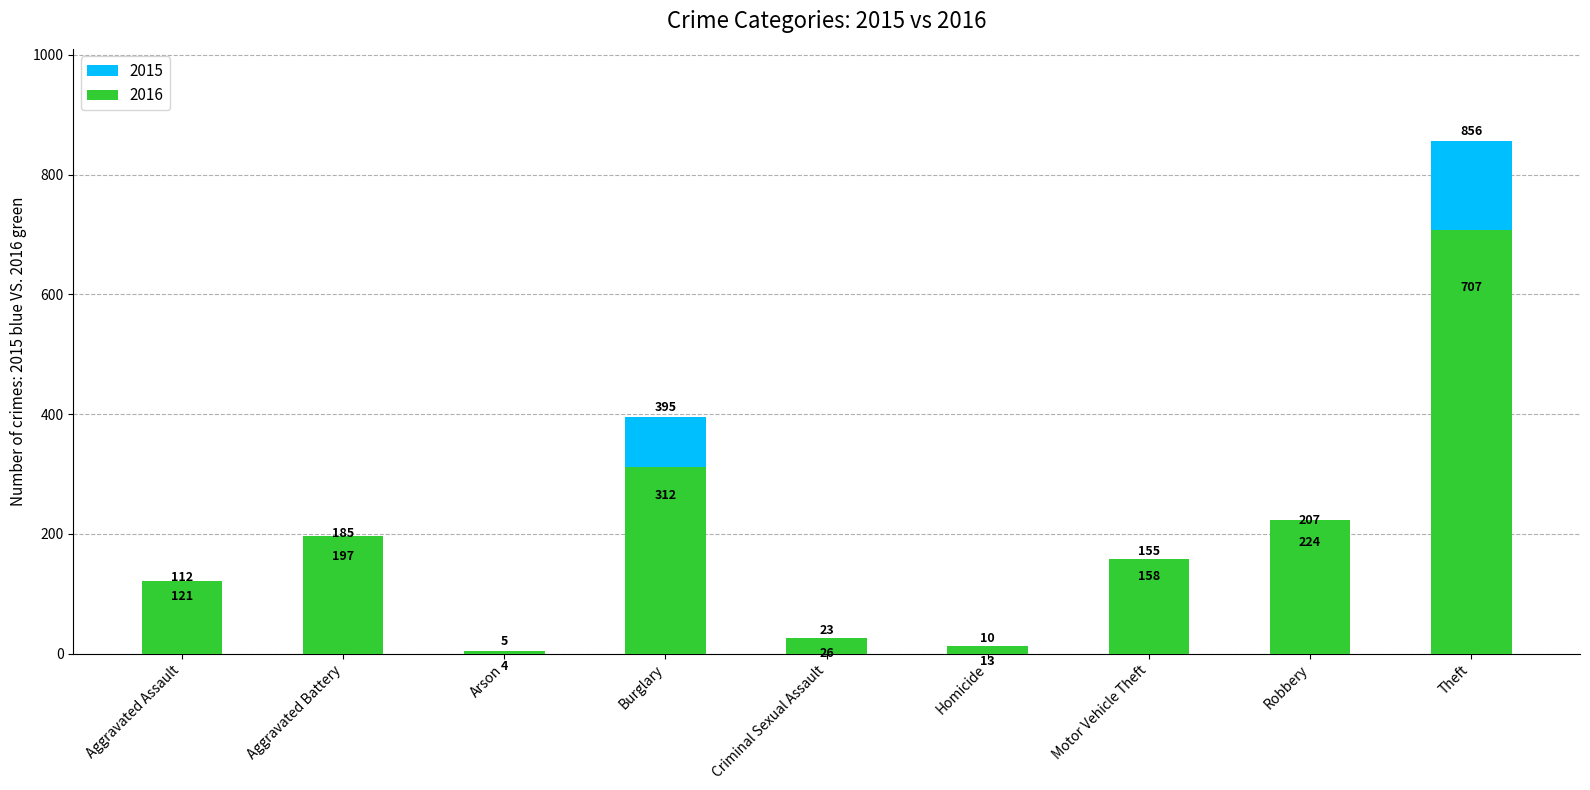

List the series in order of their peak value, highest first.

2015, 2016